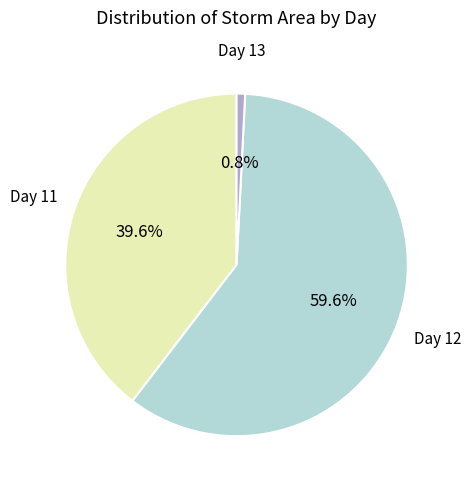

Which slice is the smallest?

Day 13